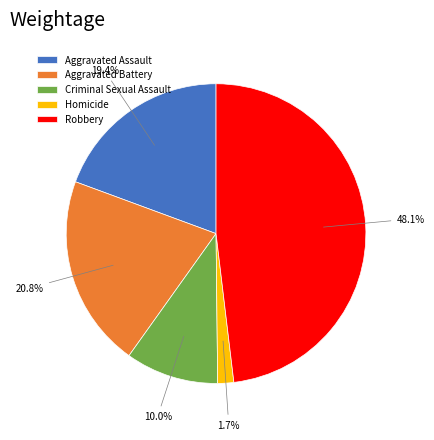

Rank the categories by value from highest to lowest.

Robbery, Aggravated Battery, Aggravated Assault, Criminal Sexual Assault, Homicide